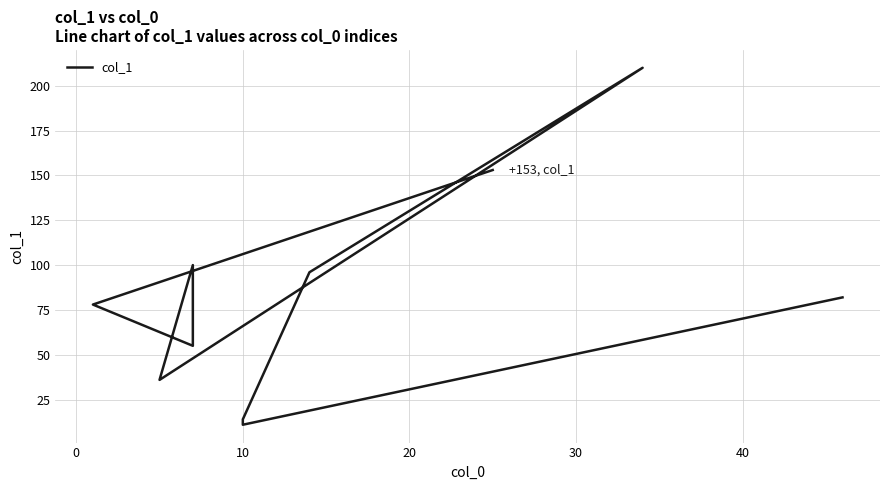

Does the chart display data point markers on the line(s)?

No